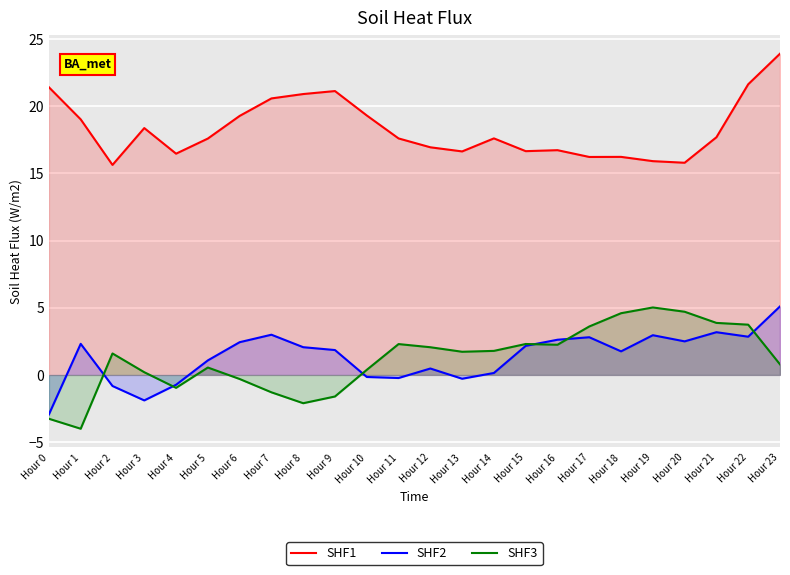

The SHF3 series shows -1.5 at Hour 4. True or false?

False